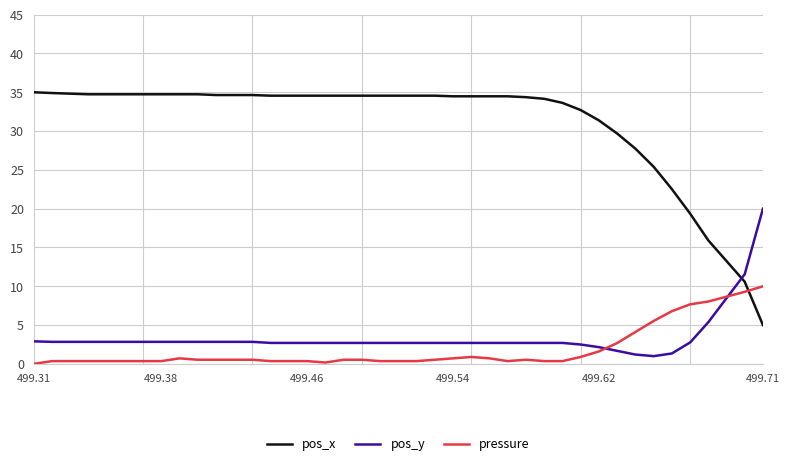

Which series has the largest total across all categories?

pos_x